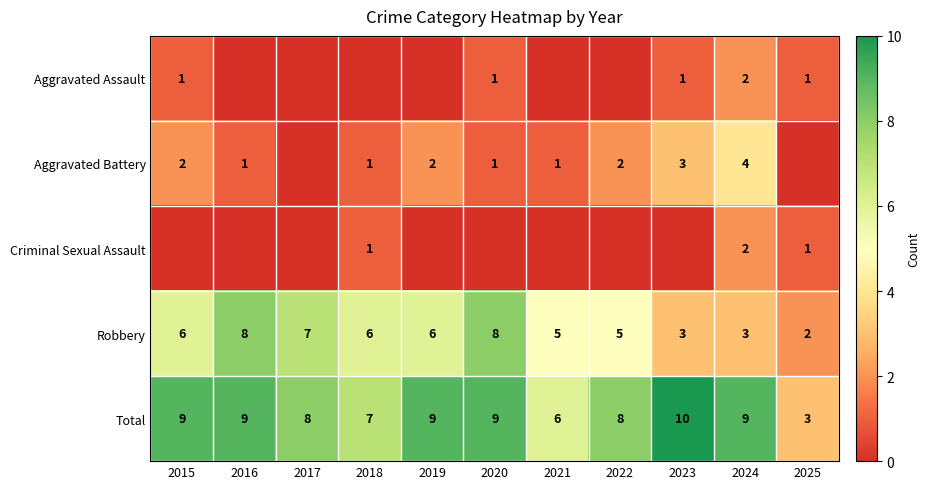

Read the Total value at 2017.

8